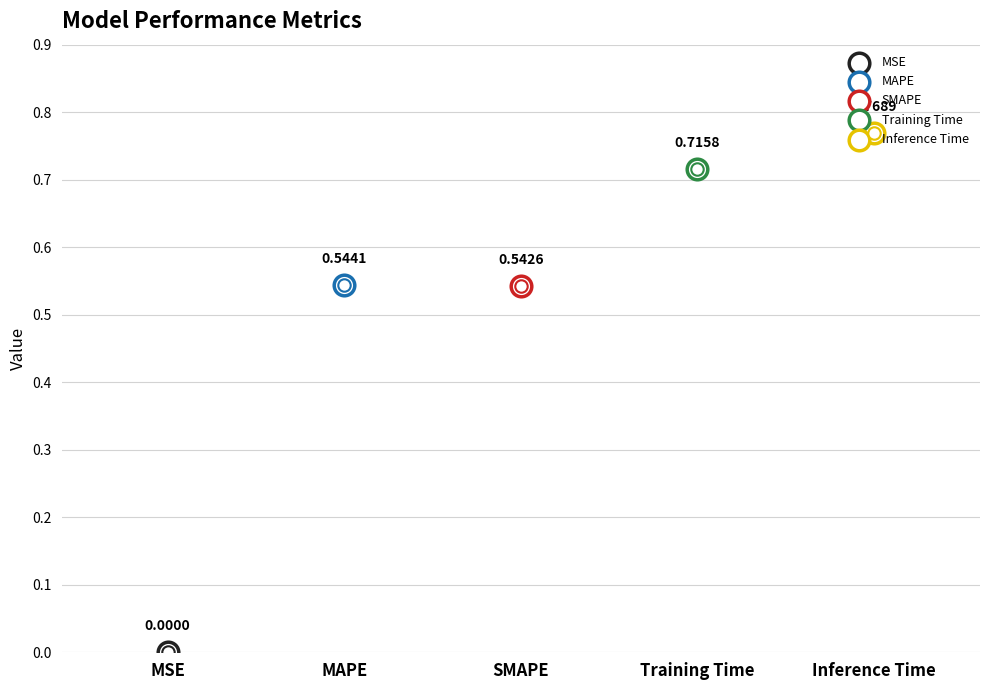

What is the change in value from MSE to Inference Time?

+0.8